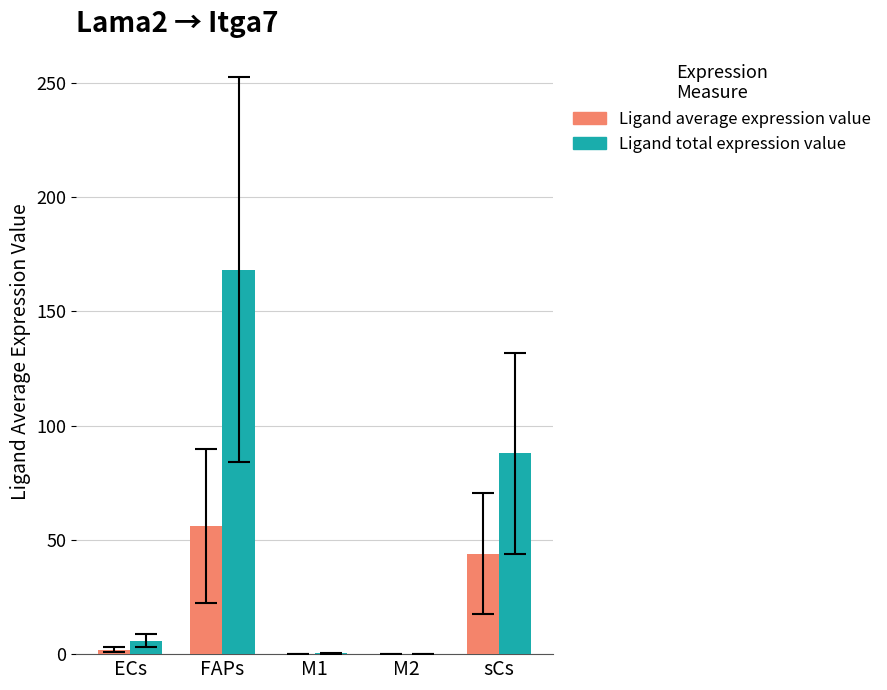

How many distinct data groups are displayed?

2